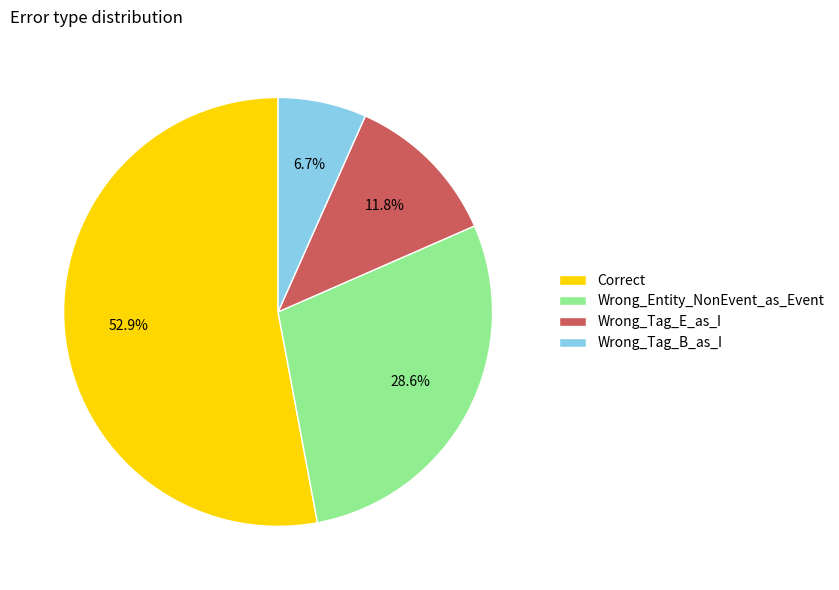

Is it true that Wrong_Tag_E_as_I is 21% of the pie?

False